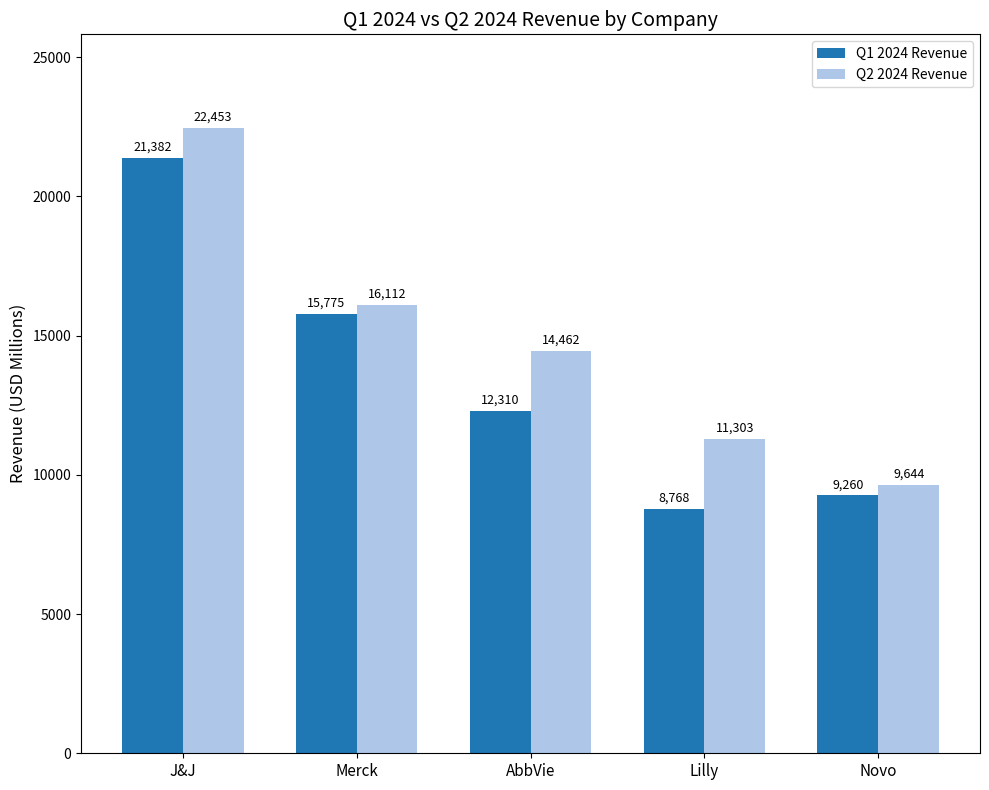

At how many categories does at least one series exceed 11563?

3